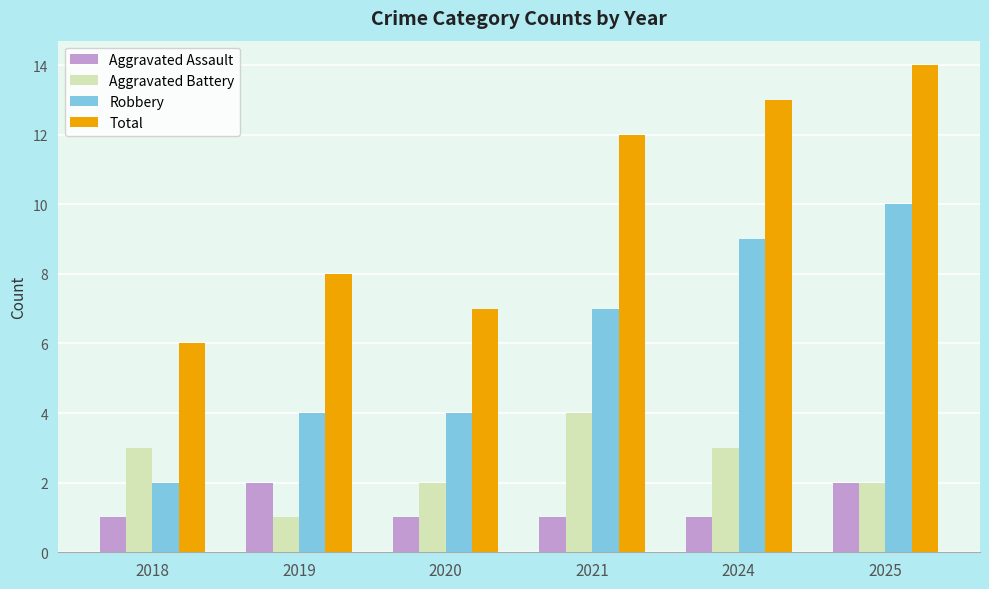

What is the difference between the maximum and minimum values in the Total series?

8